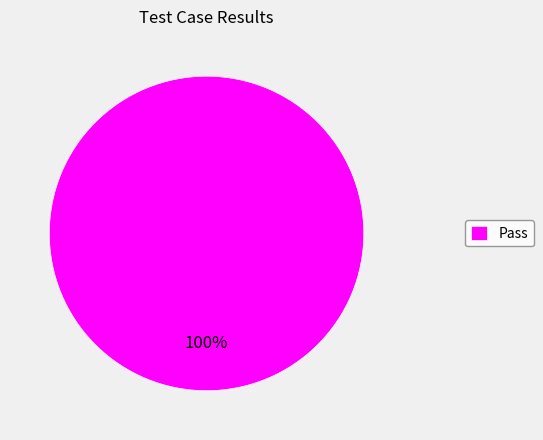

Is Pass the majority of the pie?

Yes